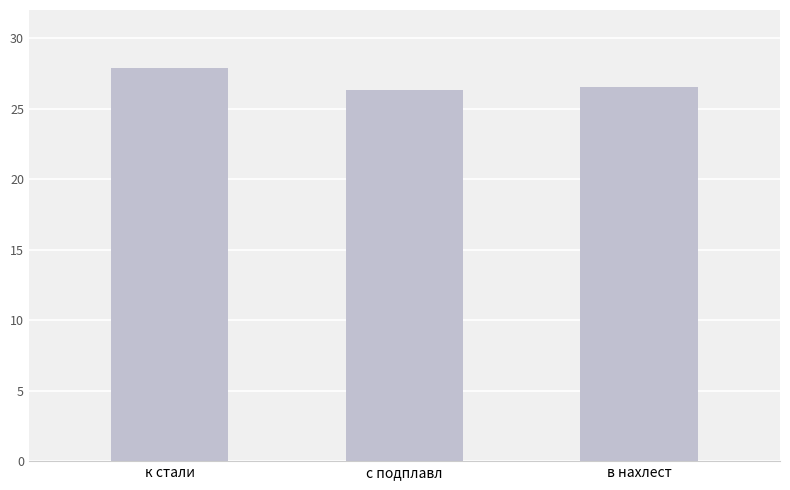

What is the change in value from к стали to в нахлест?

-1.3